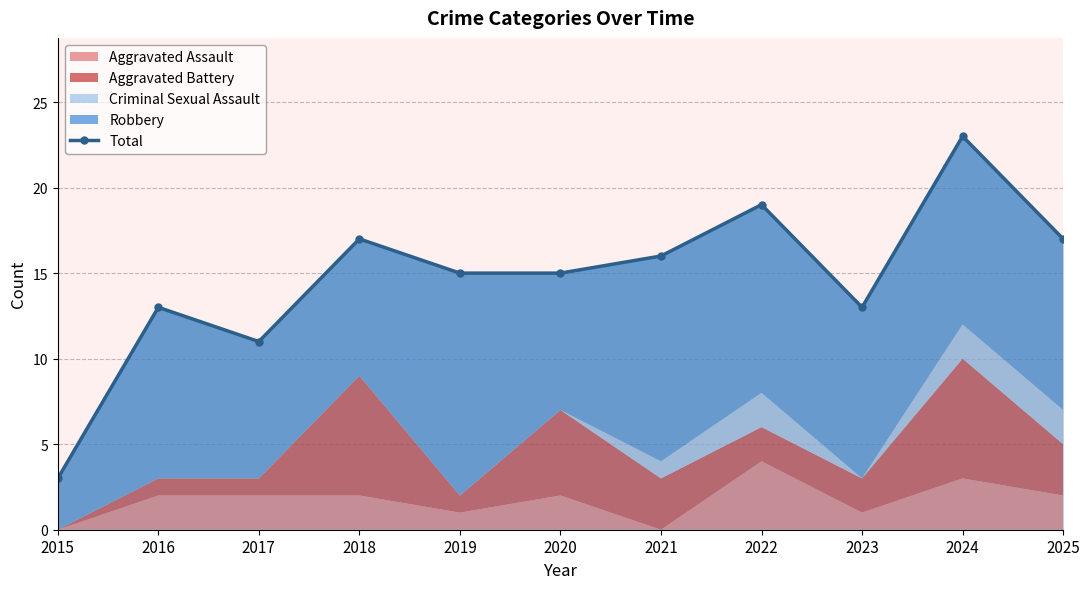

Reading left to right, extract all data points from this chart.

2015=3	2016=13	2017=11	2018=17	2019=15	2020=15	2021=16	2022=19	2023=13	2024=23	2025=17